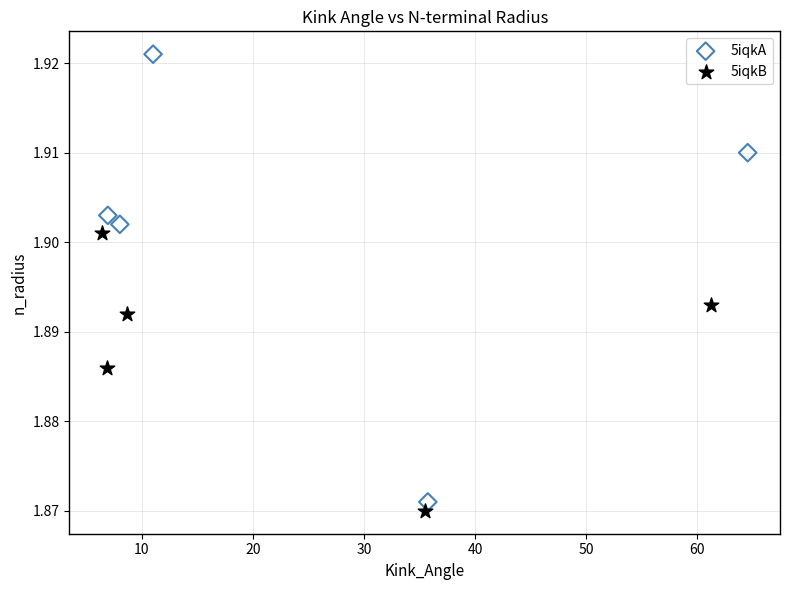

Which series reaches the maximum Y coordinate?

5iqkA